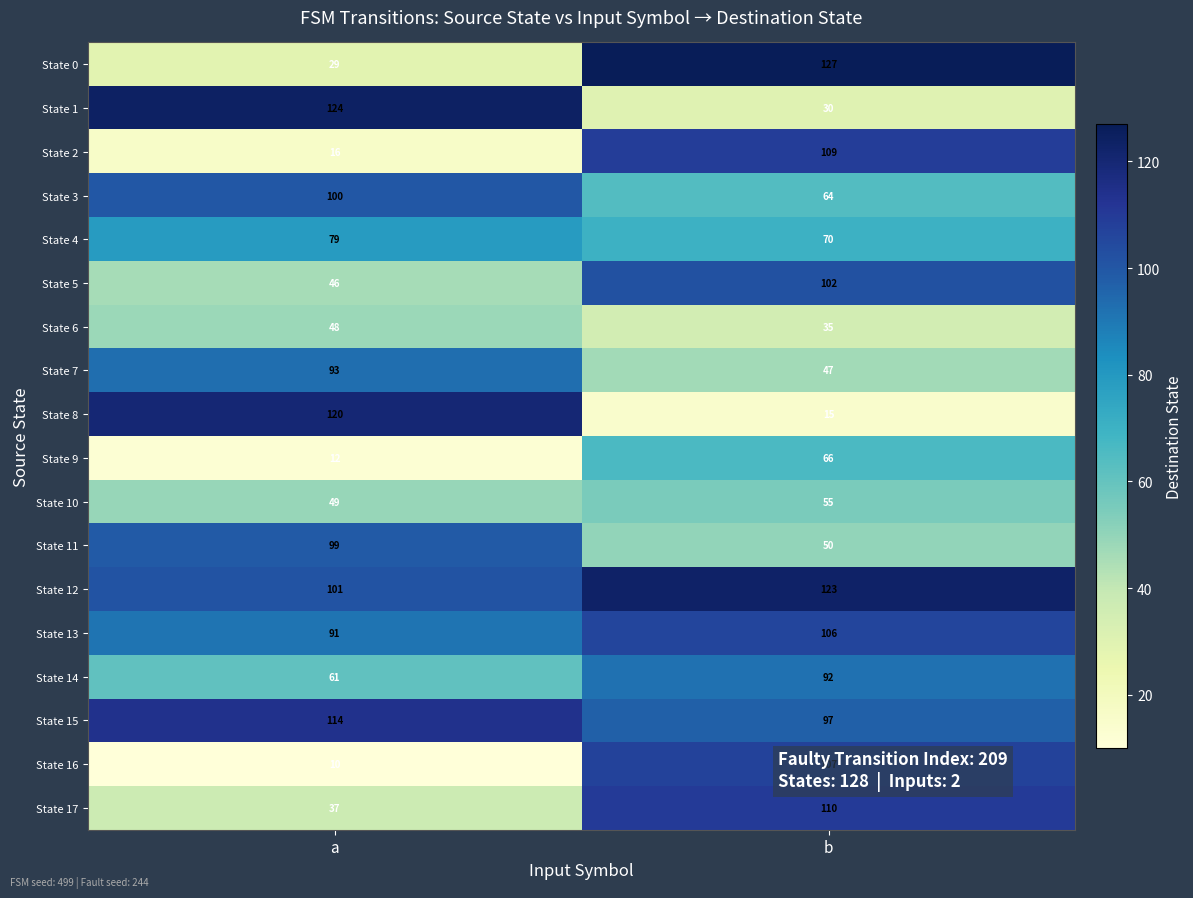

What is the sum of the State 14 values at b and a?

153